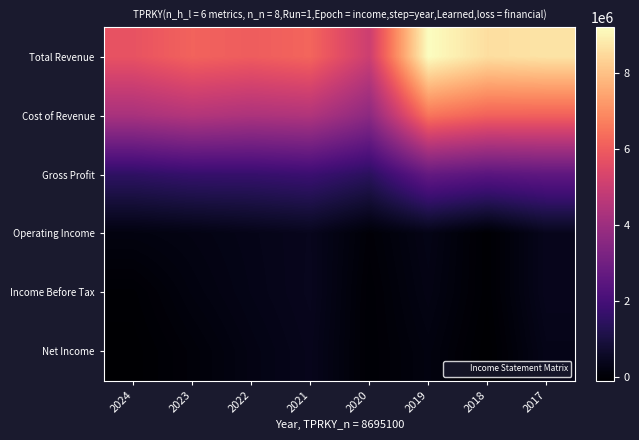

What is the difference between the highest and lowest values at 2018?

8700000